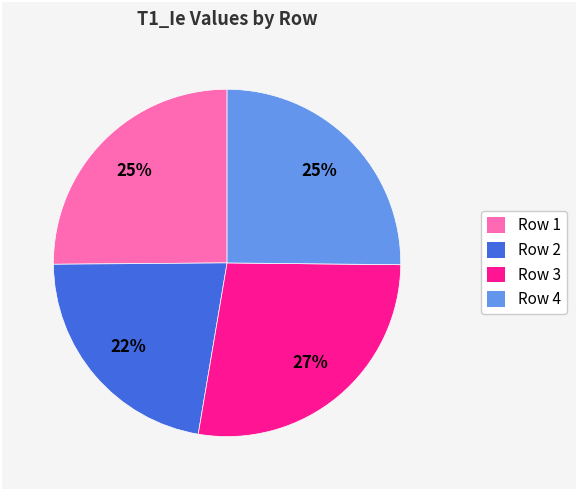

To the nearest percent, what is the difference between the largest and smallest slice percentages?

5%